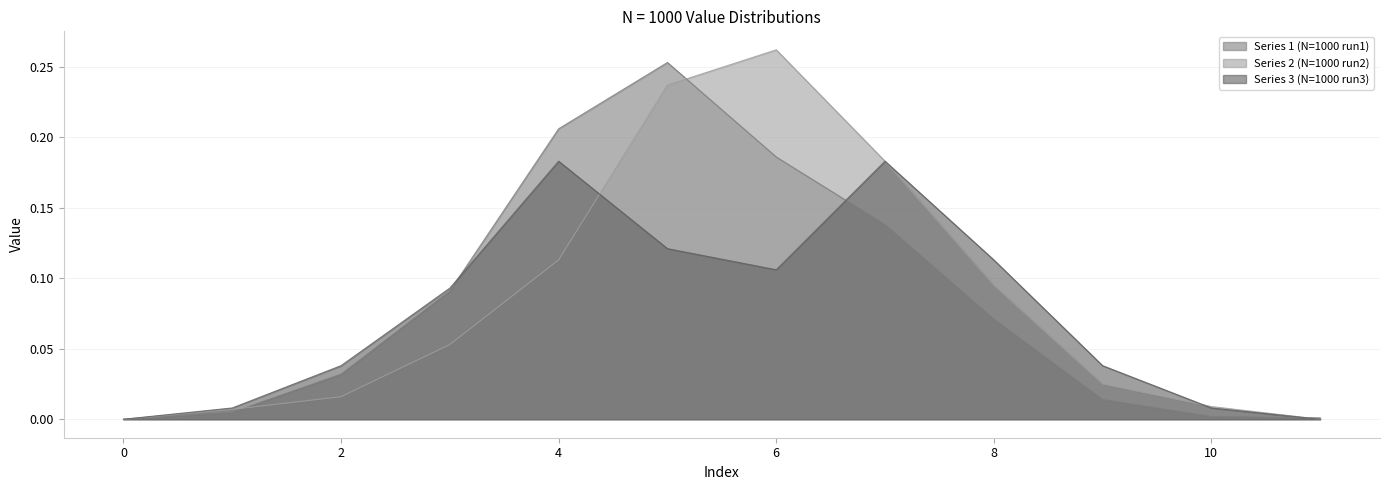

How many interior local valleys does the Series 3 (N=1000 run3) series have?

1